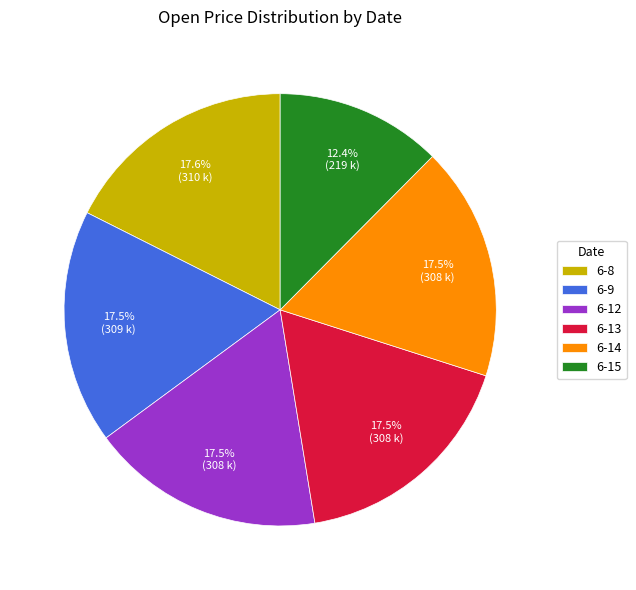

Does 6-14 represent more than half of the total?

No